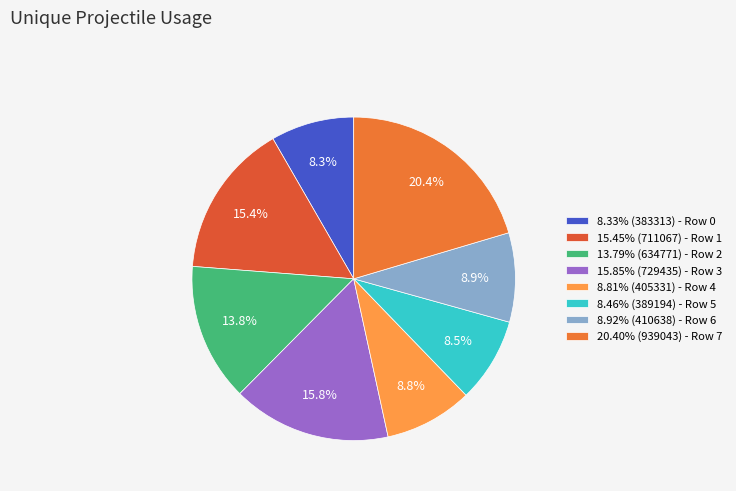

To the nearest percent, what is the difference between the largest and smallest slice percentages?

12%